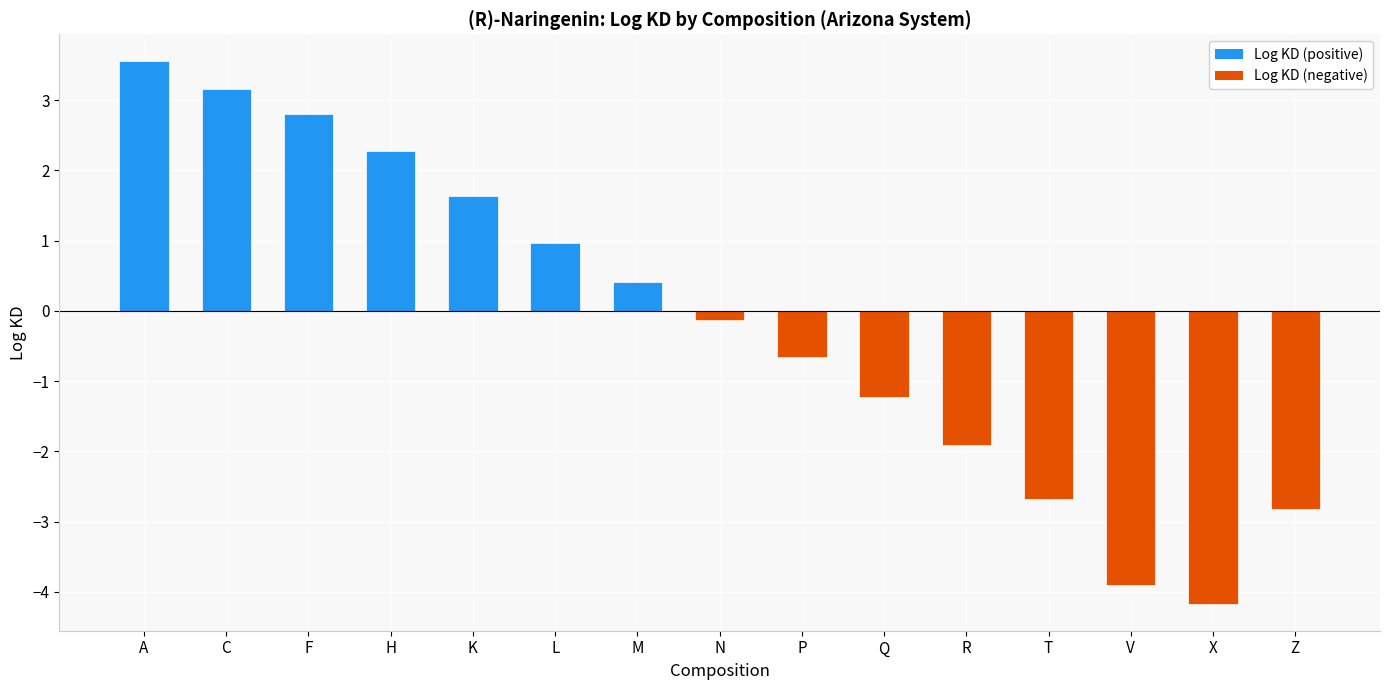

The chart shows a value of 0.1 at M. True or false?

False